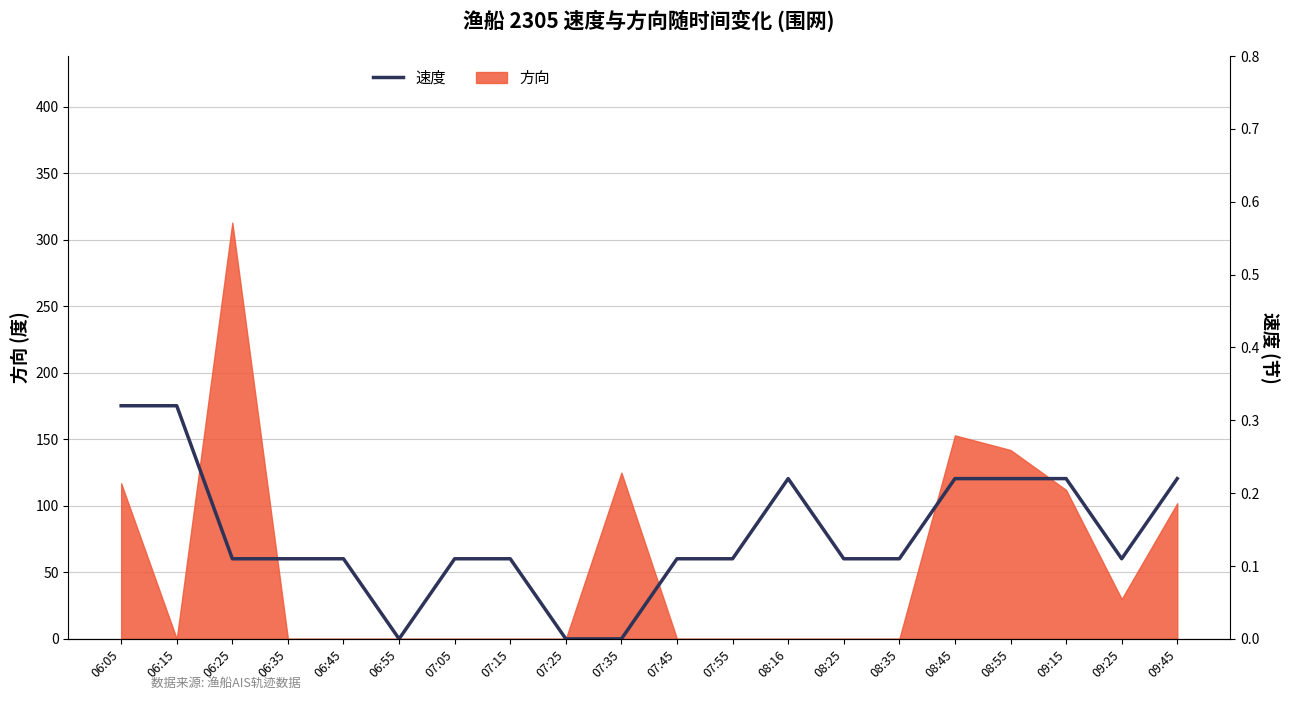

What is the label of the 7th point from the right?

08:25